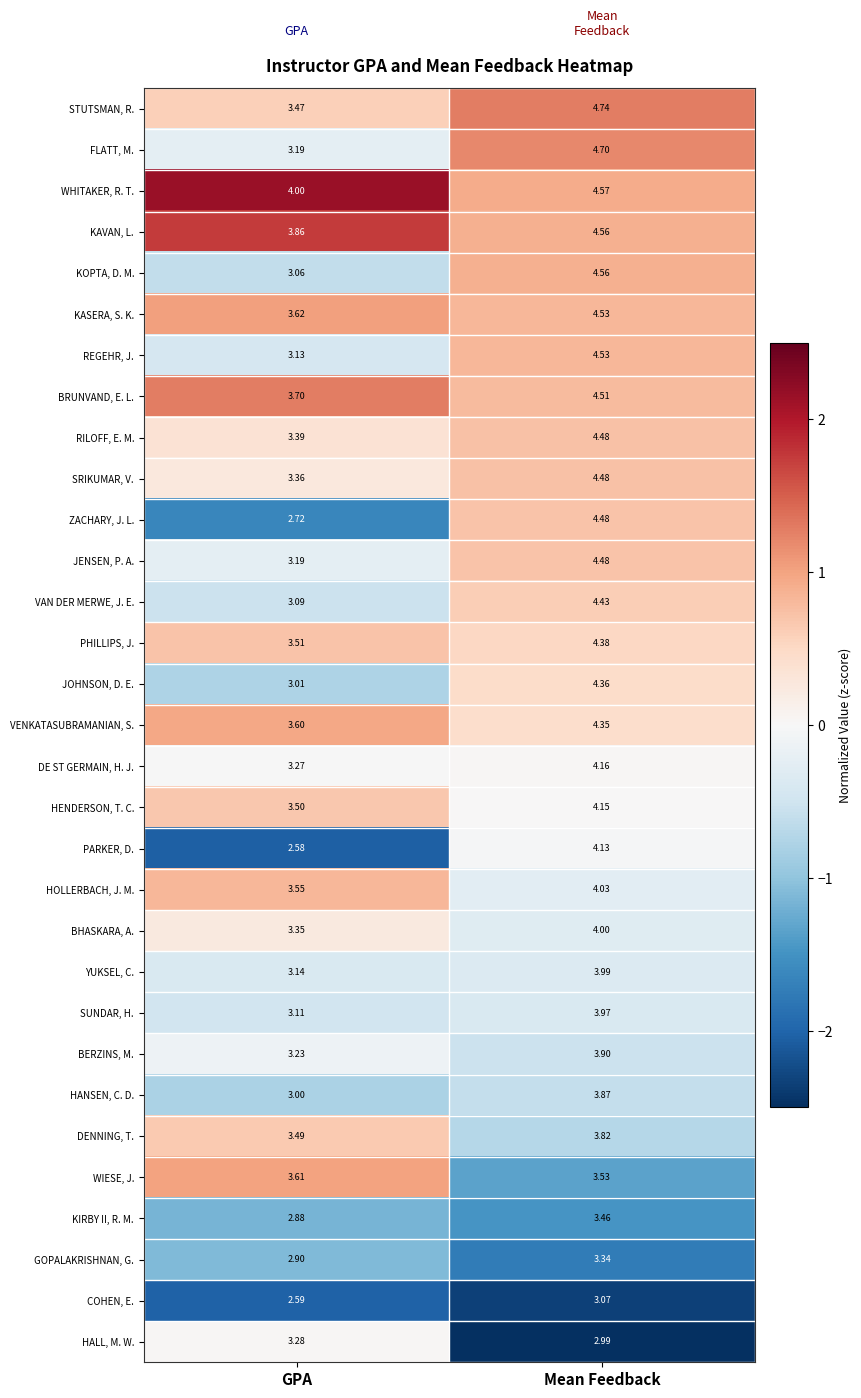

Which series changed the most between GPA and Mean Feedback?

ZACHARY, J. L.